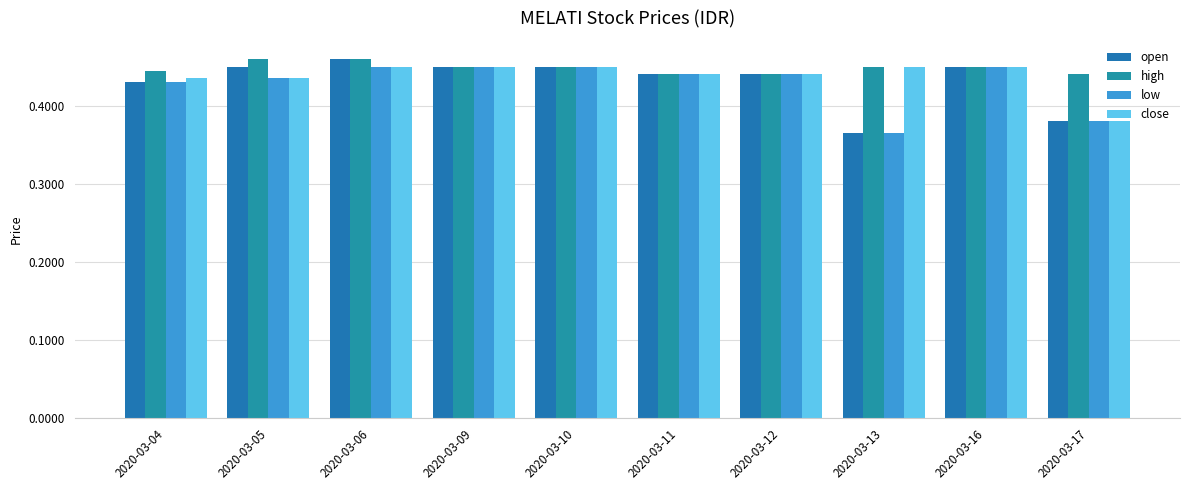

How many low values are between 0 and 1?

10